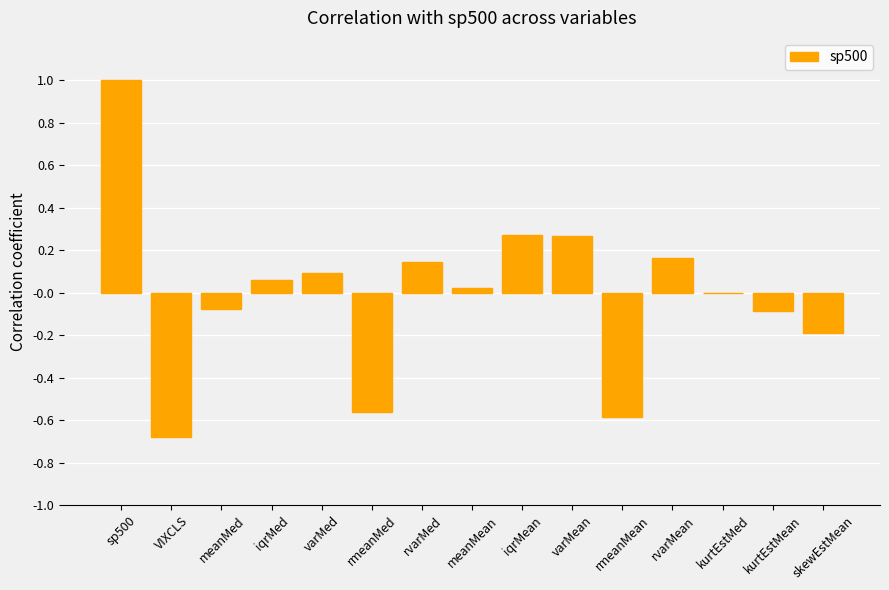

The chart shows a value of 0.0 at kurtEstMed. True or false?

True